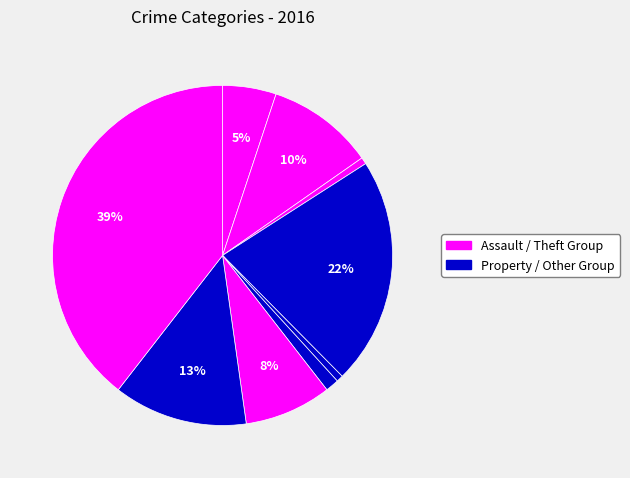

How many segments does this pie chart have?

9